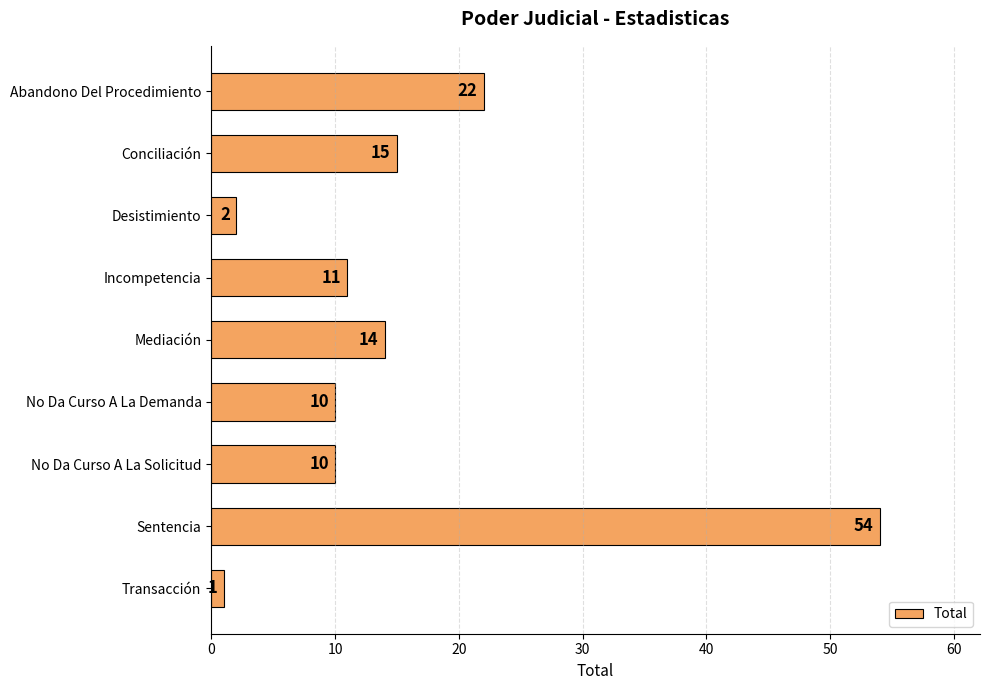

What is the difference between the maximum and minimum values?

53